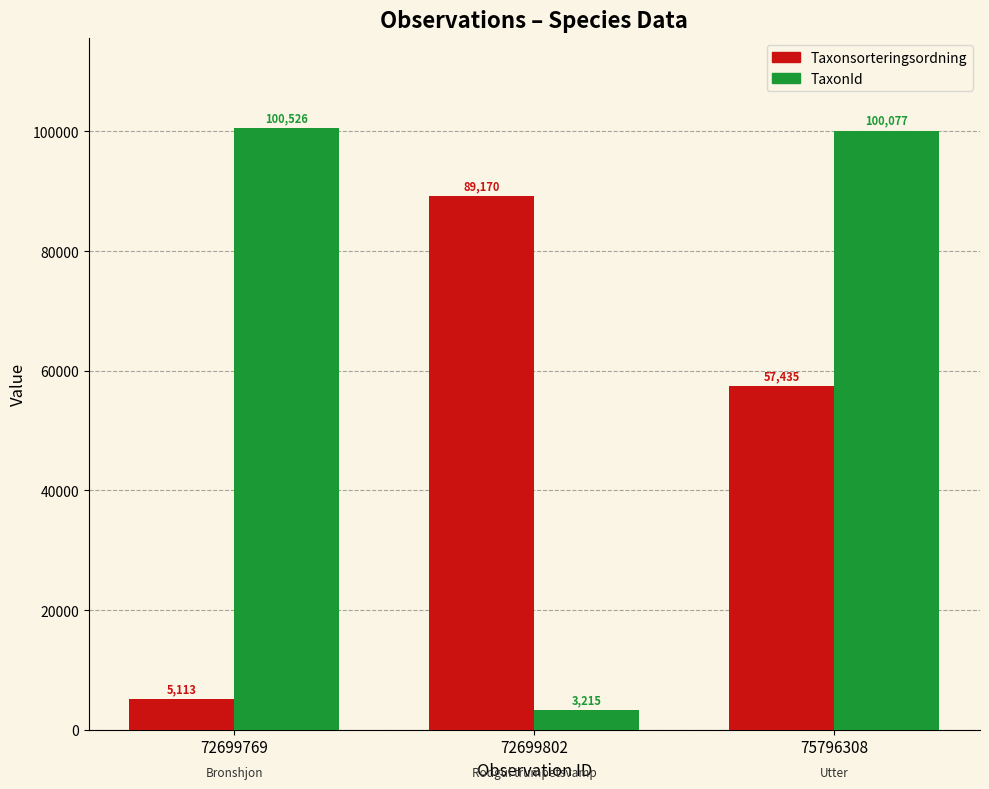

Count the Taxonsorteringsordning values in the range 5113 to 89170.

3